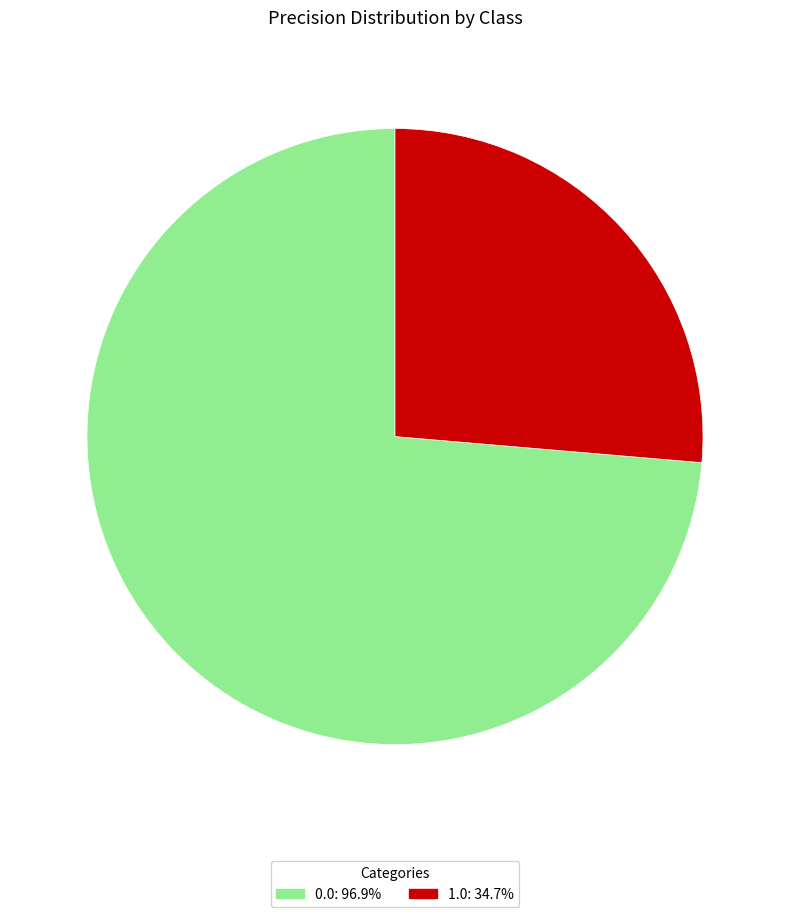

How many slices are in this pie chart?

2